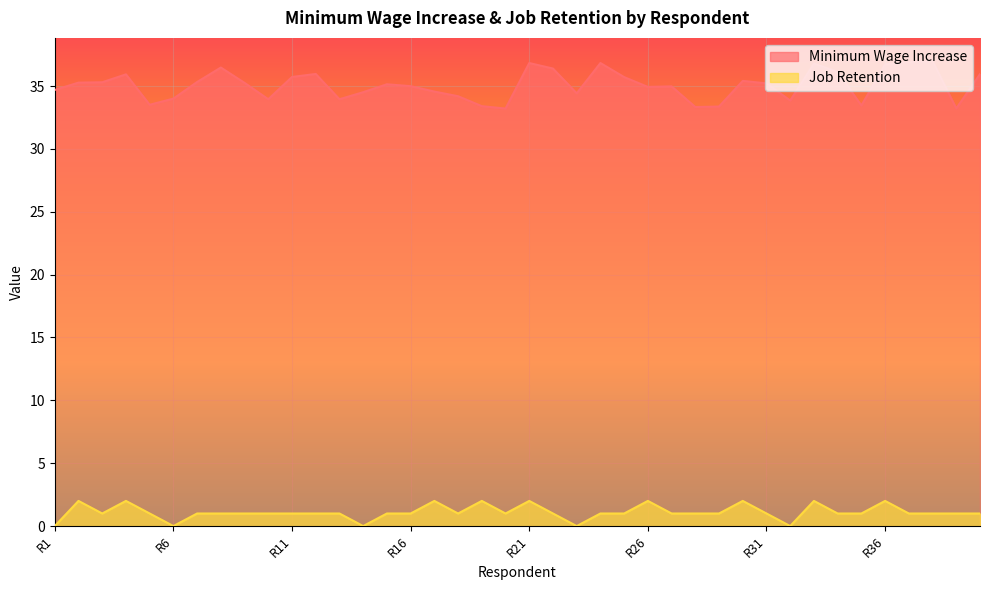

Where is the first local minimum for Job Retention?

R3